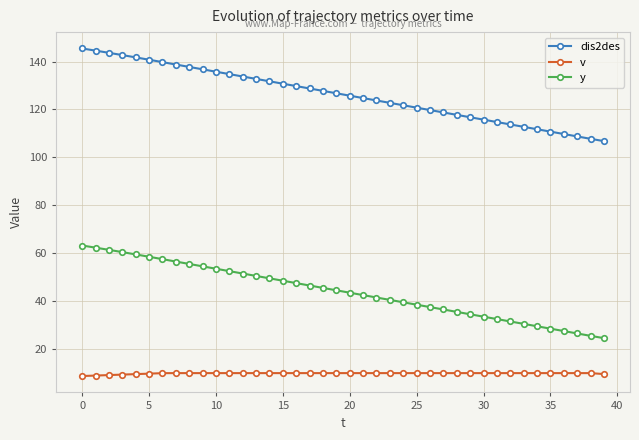

What is the difference between the second highest and minimum values in the dis2des series?

37.8